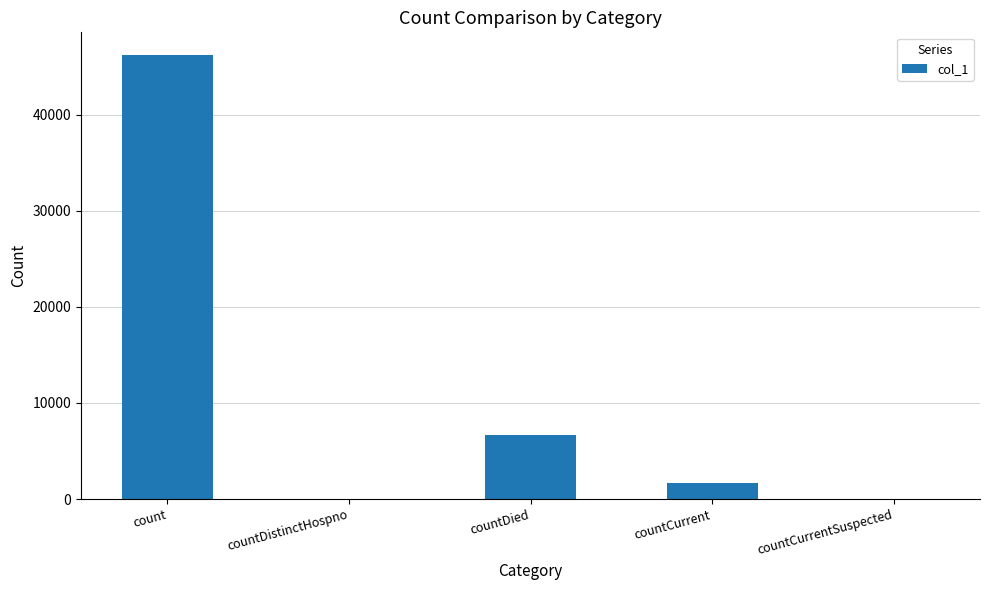

The chart shows a value of 0 at countDistinctHospno. True or false?

True